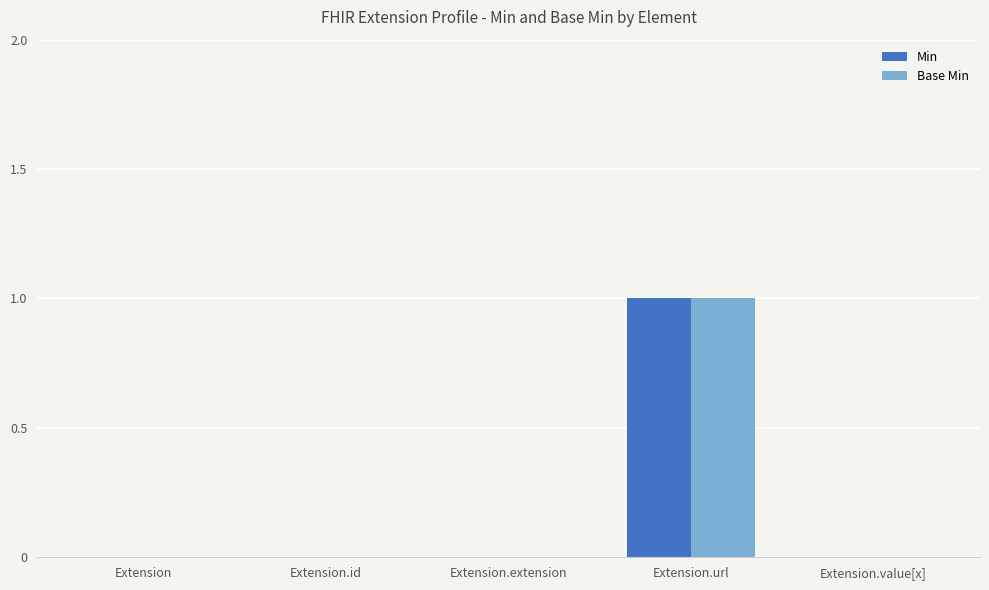

The Base Min series shows 1 at Extension.url. True or false?

True